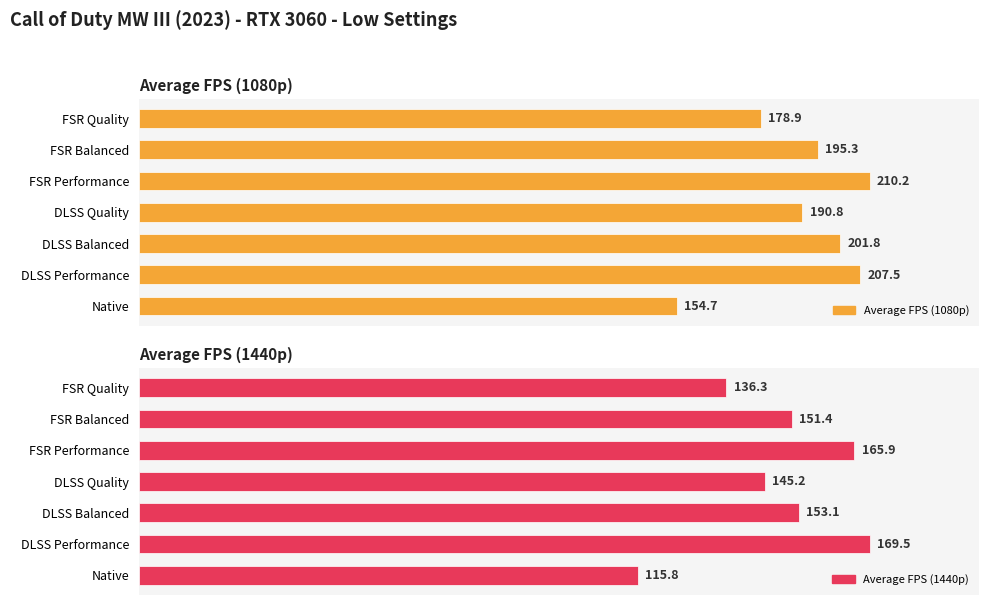

How many data points in Average FPS (1080p) are less than 195?

3